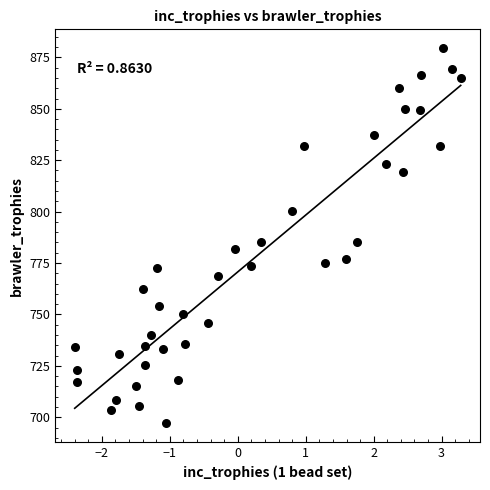

What is the range of Y values (max minus min)?

182.4